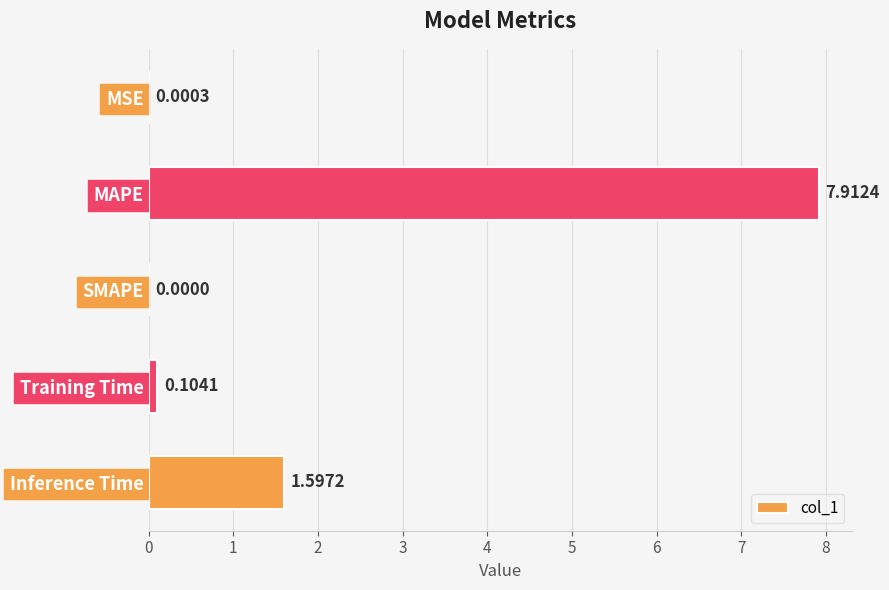

Which label corresponds to the largest value in the chart?

MAPE